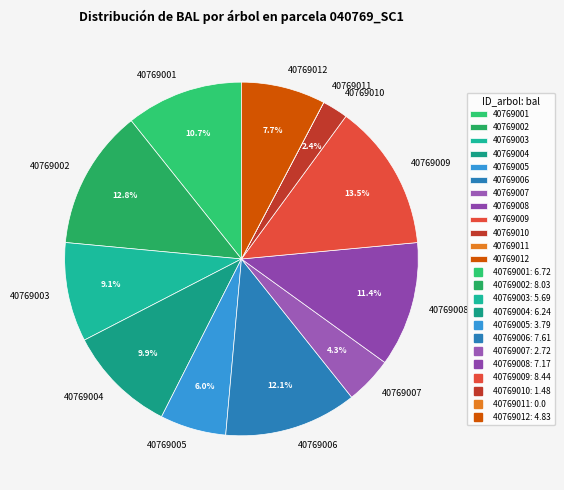

Does any single category account for the majority?

No